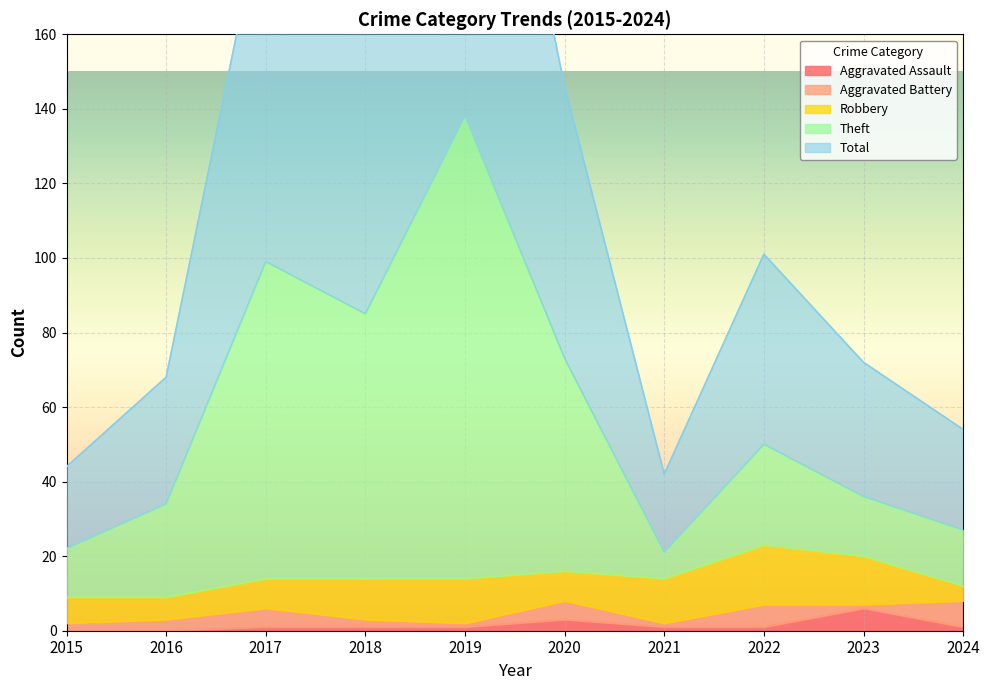

What is the maximum value shown in the chart?

276